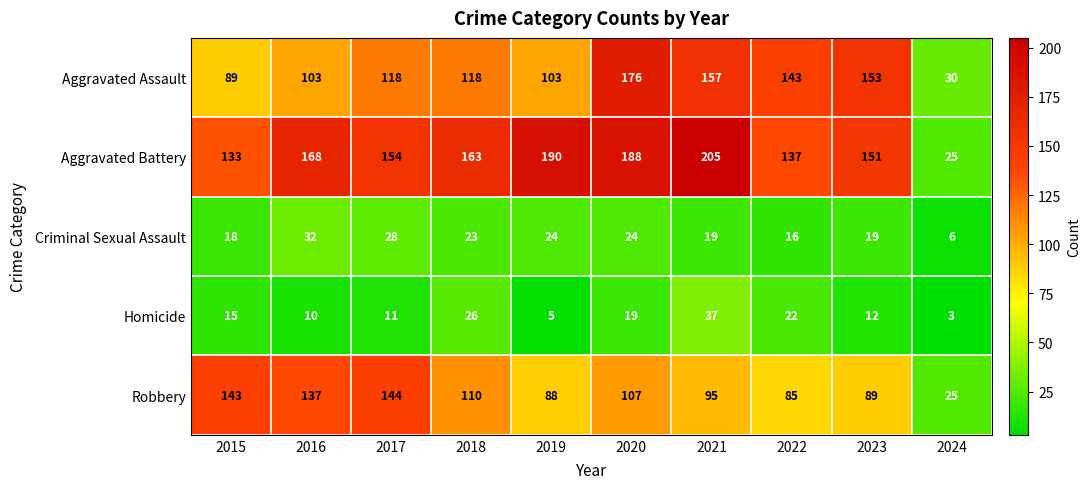

What is the difference between the Criminal Sexual Assault values at 2017 and 2019?

4